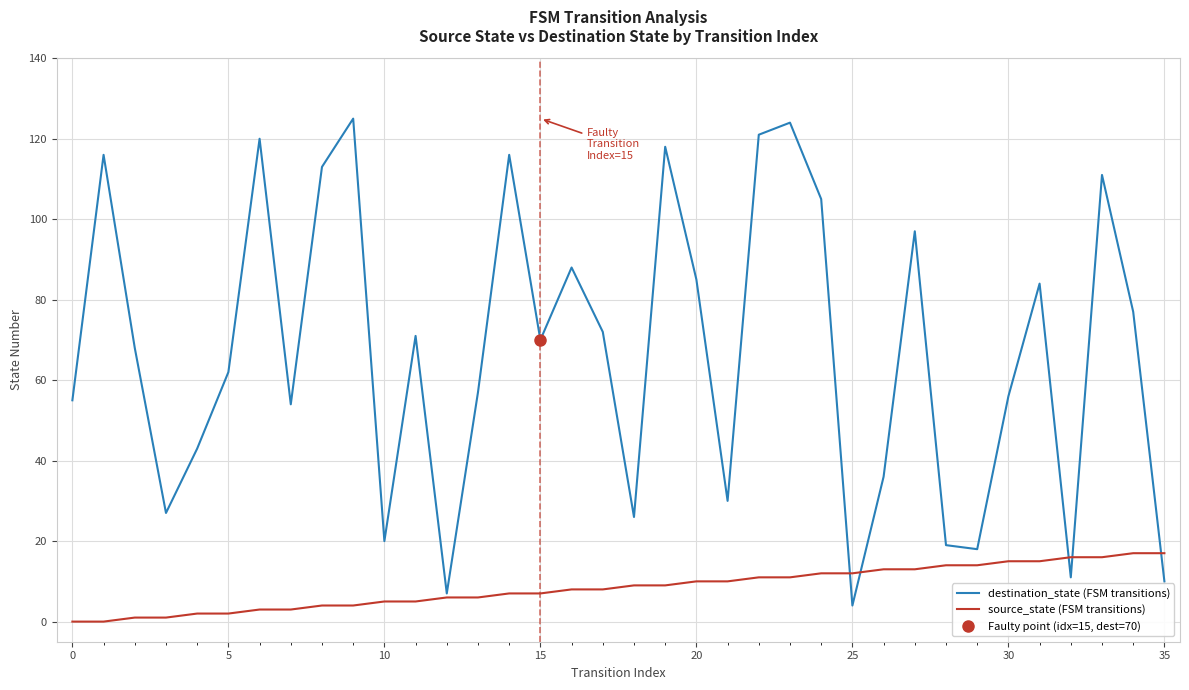

What is the lowest value of the destination_state (FSM transitions) series?

4